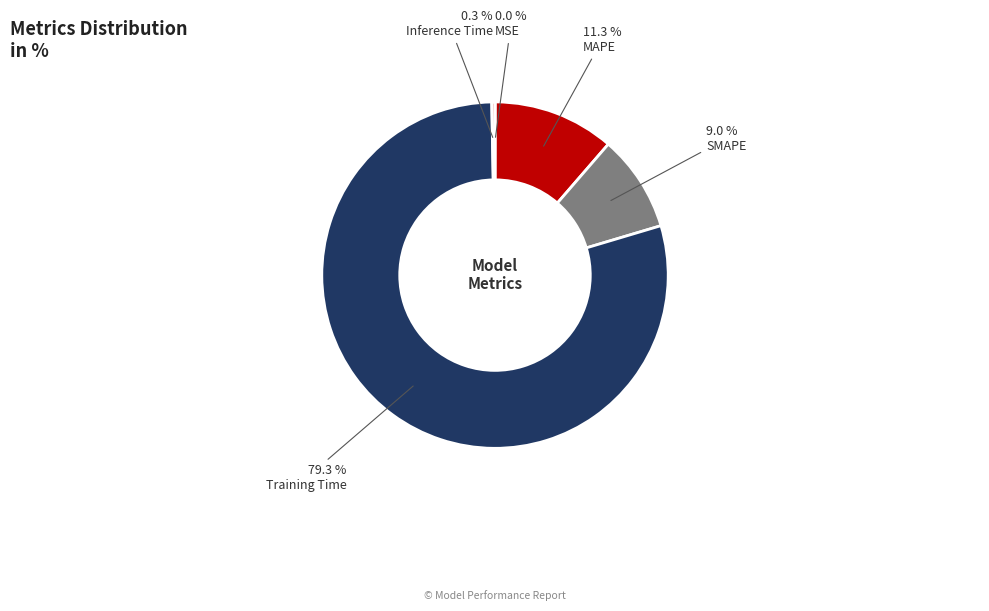

What percentage is the MAPE slice, to the nearest percent?

11%